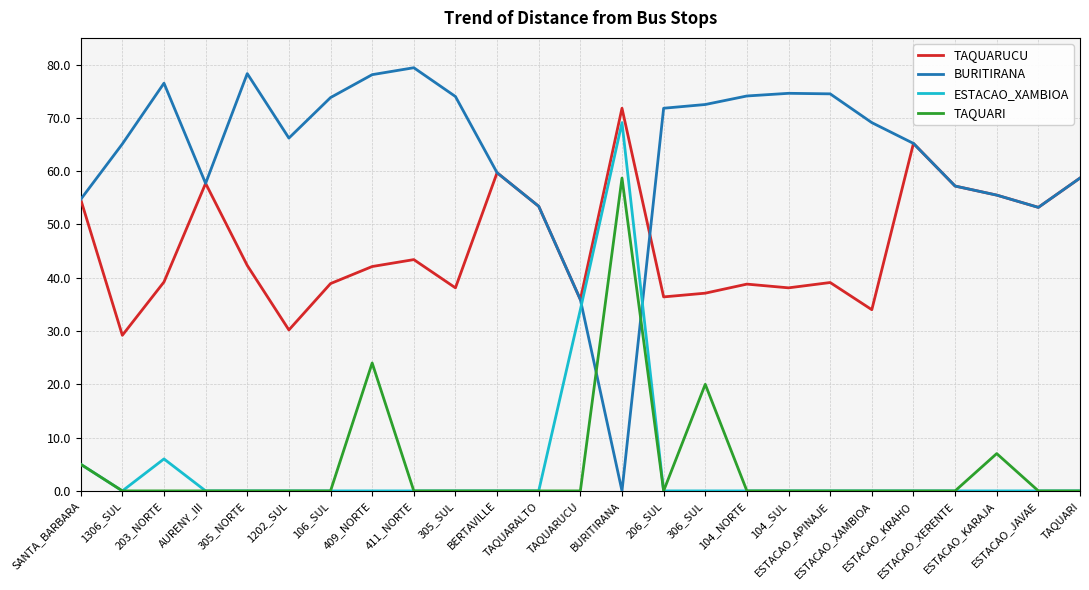

In TAQUARUCU, how many points are higher than both neighbors (excluding endpoints)?

7